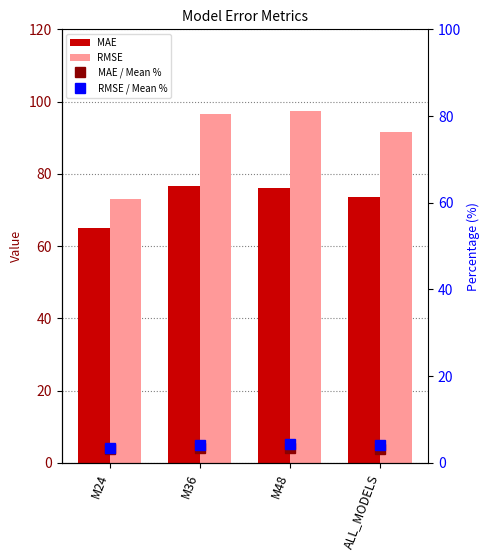

What value does the RMSE / Mean % series have at M24?

3.5